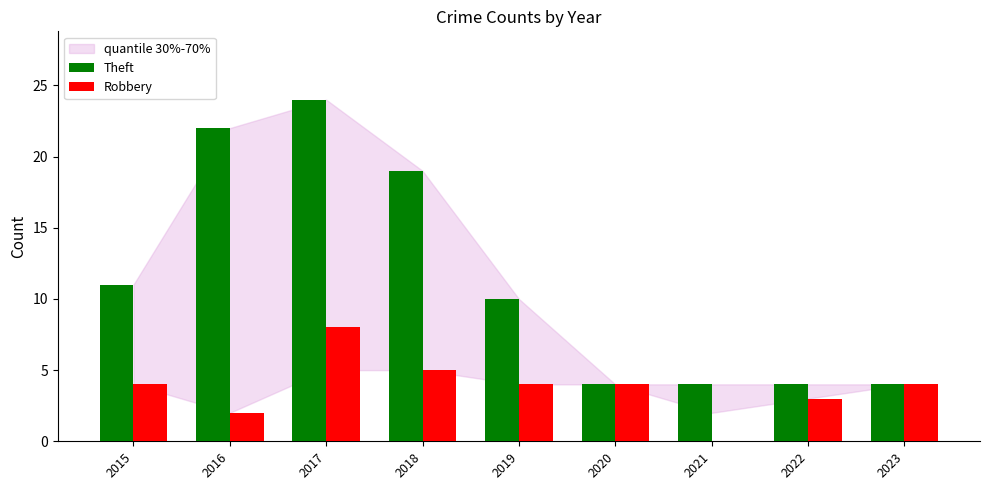

Reading right to left, extract all data points from this chart.

Theft: 4	4	4	4	10	19	24	22	11
Robbery: 4	3	0	4	4	5	8	2	4